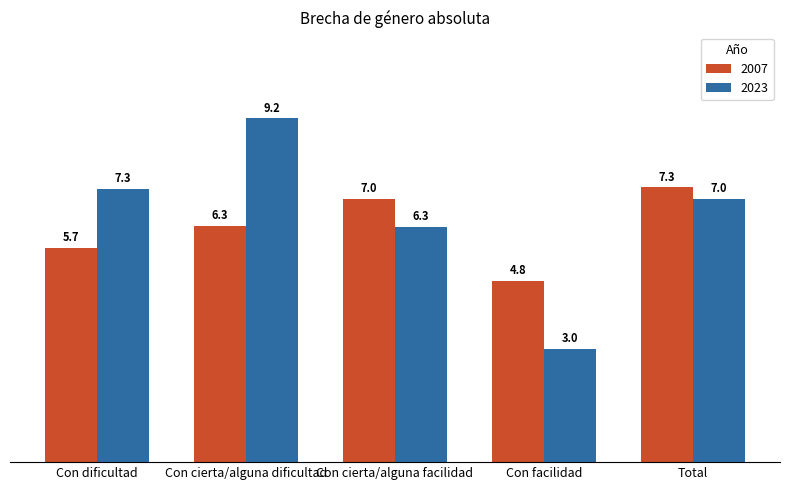

What is the difference between the highest and lowest values at Con dificultad?

1.6